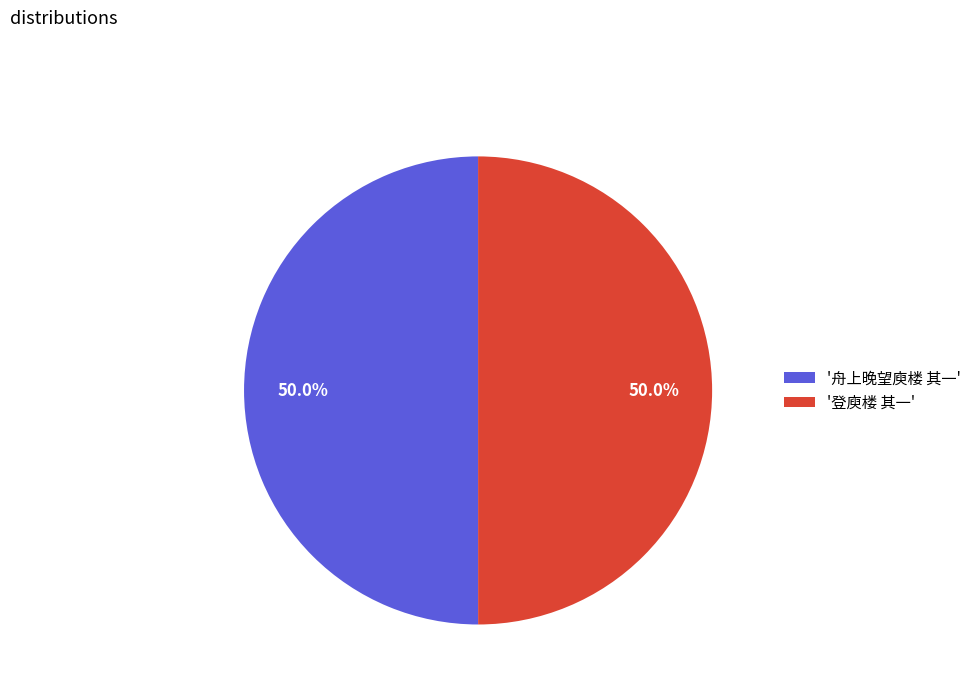

What is the ratio of the value at '舟上晚望庾楼 其一' to the value at '登庾楼 其一'?

1.0